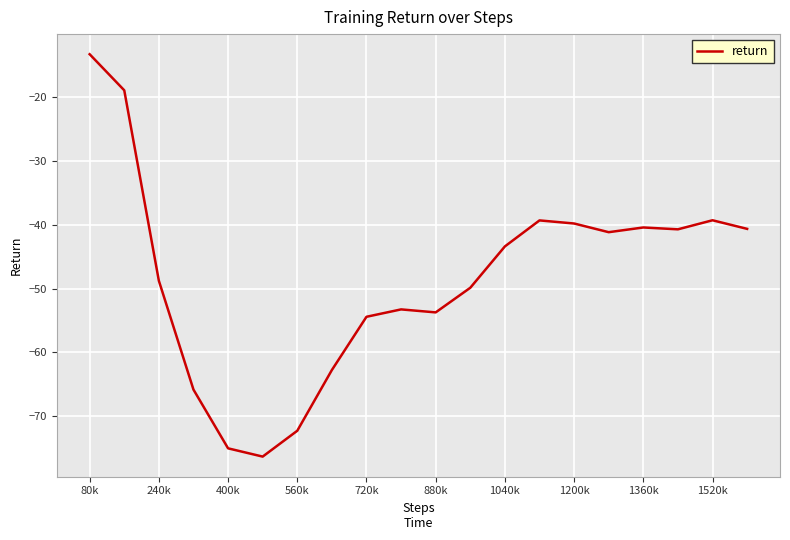

What is the maximum value shown in the chart?

-13.3